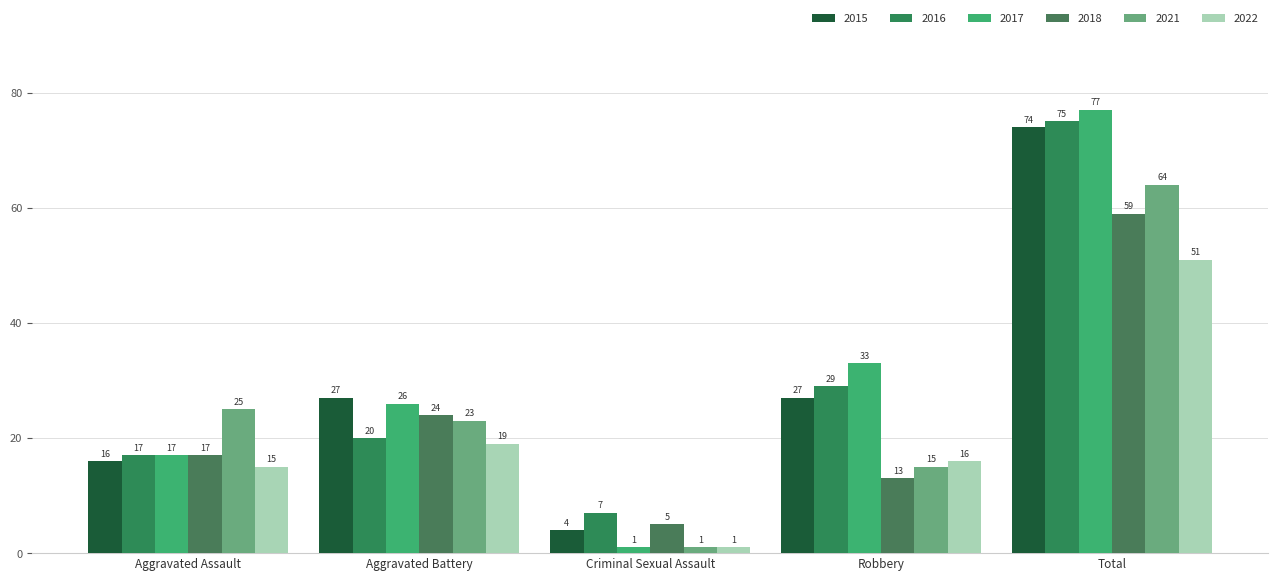

Which label corresponds to the largest value in the chart?

Total